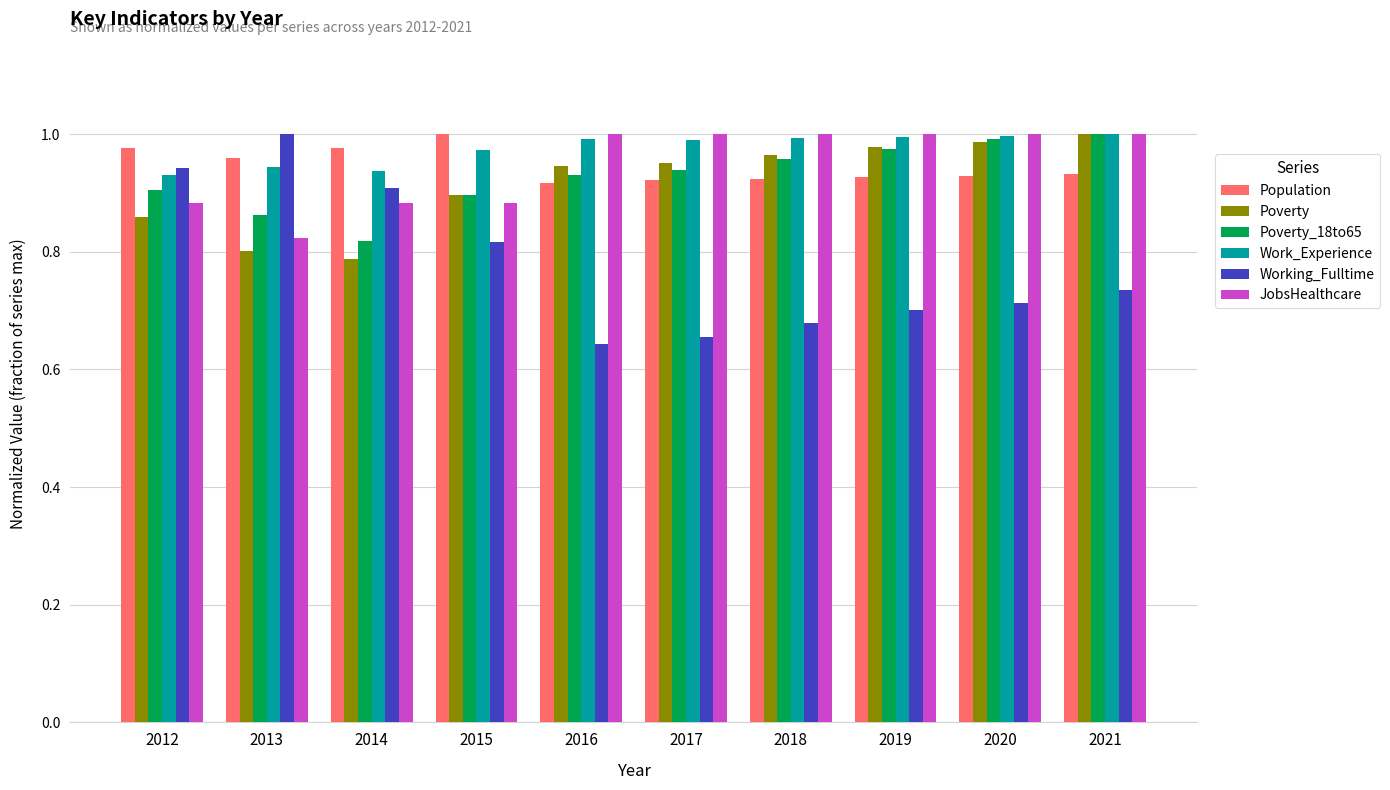

True or false: Working_Fulltime has a value of 1.0 at 2018.

False